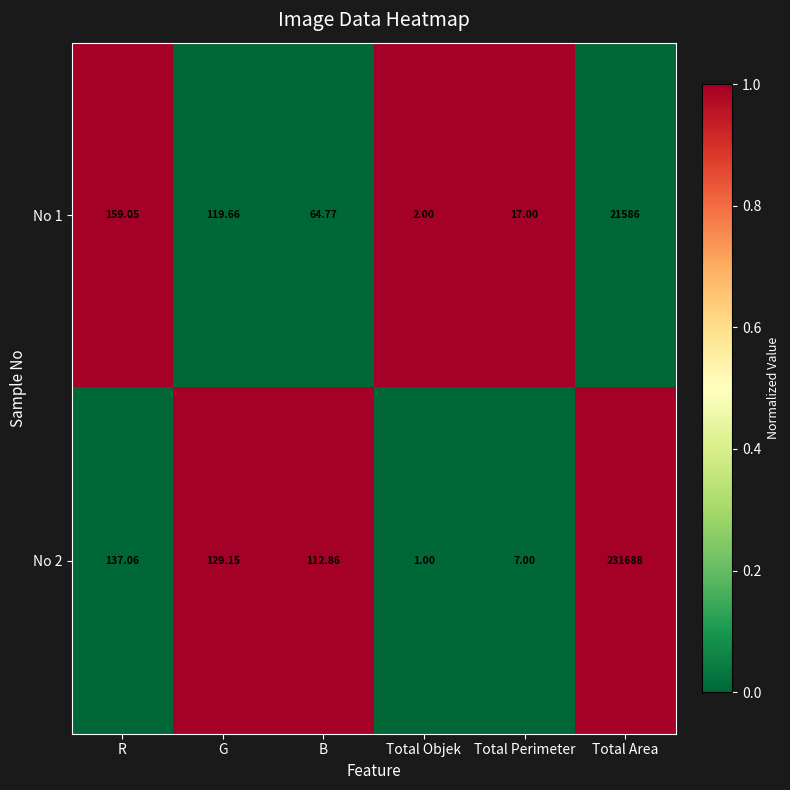

List the series in order of their peak value, lowest first.

No 1, No 2